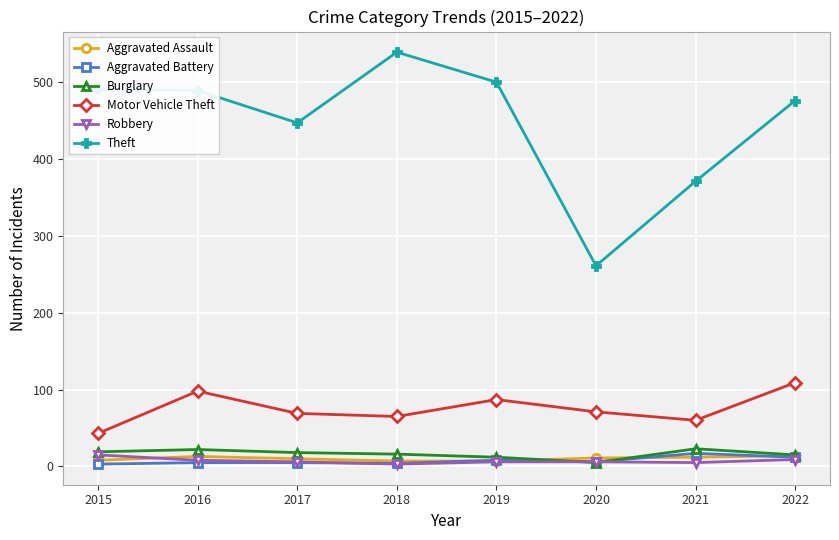

True or false: Robbery and Theft cross at least once.

False